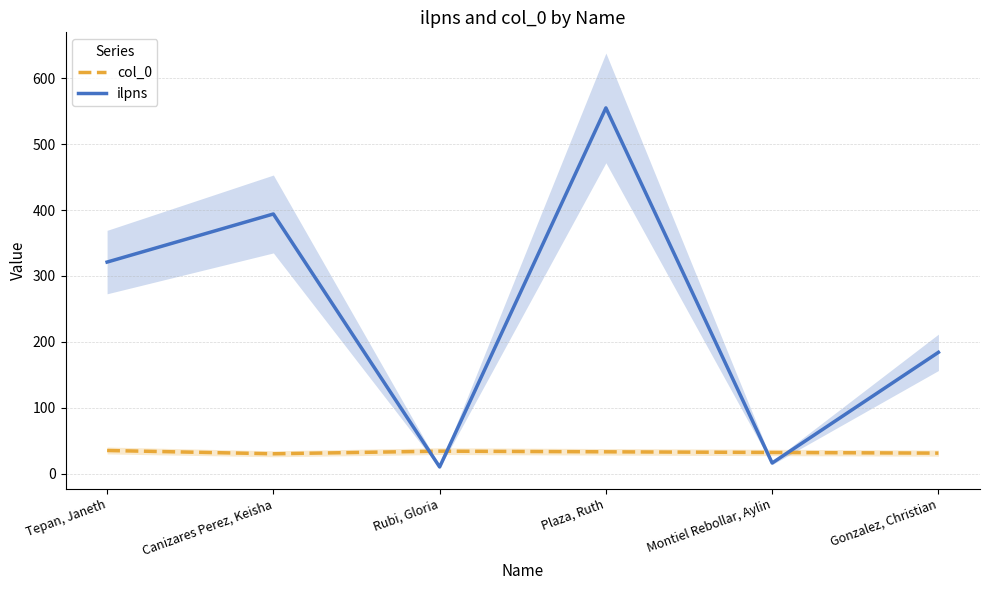

What is the label of the 3rd point from the right?

Plaza, Ruth